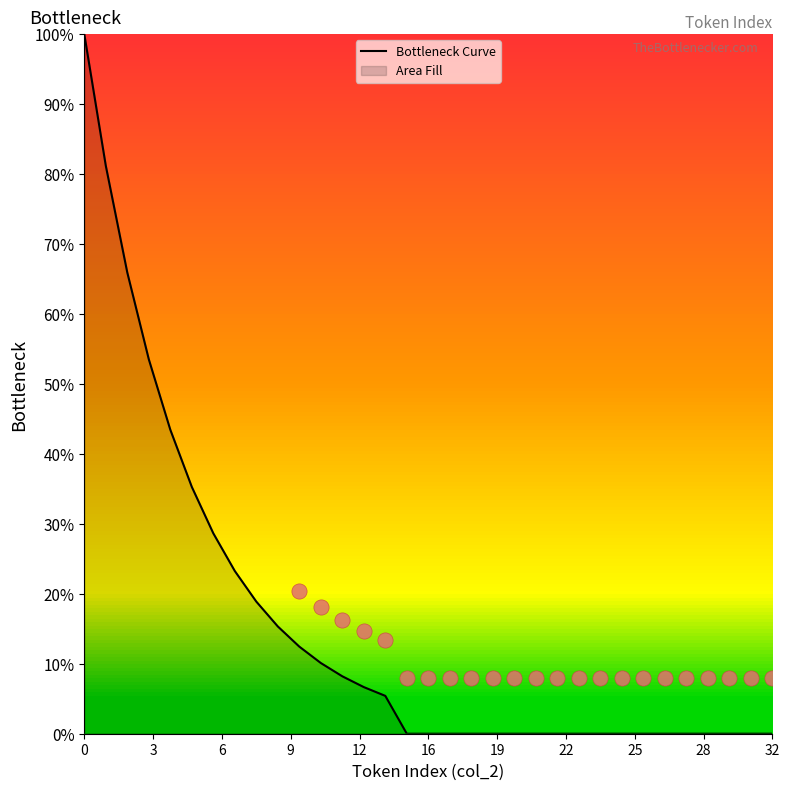

What is the maximum value for Bottleneck Curve?

100.0